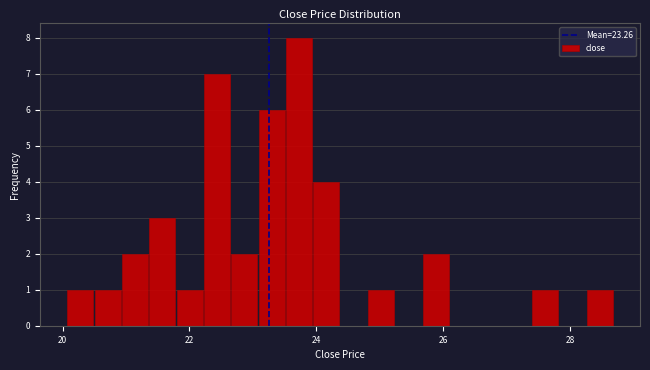

Read against the x-axis, roughly where is the centre of the tallest bar?

23.8